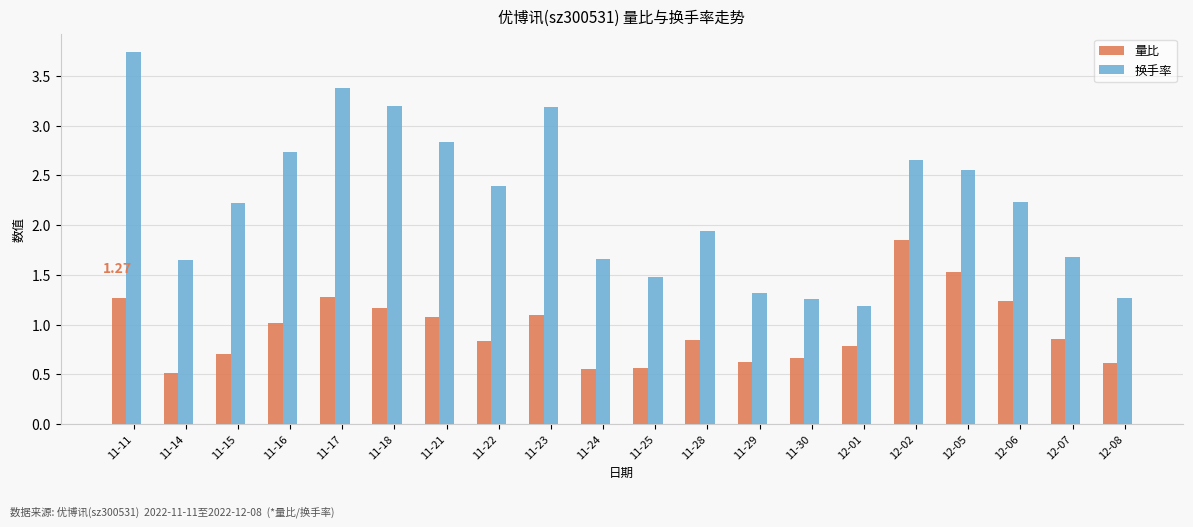

List the series in order of their peak value, highest first.

换手率, 量比